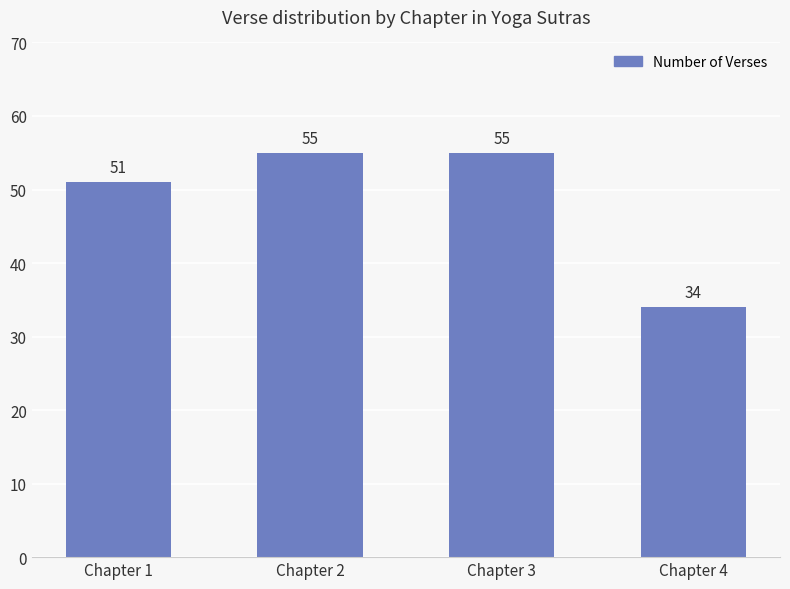

What is the value of the 3rd bar from the left?

55